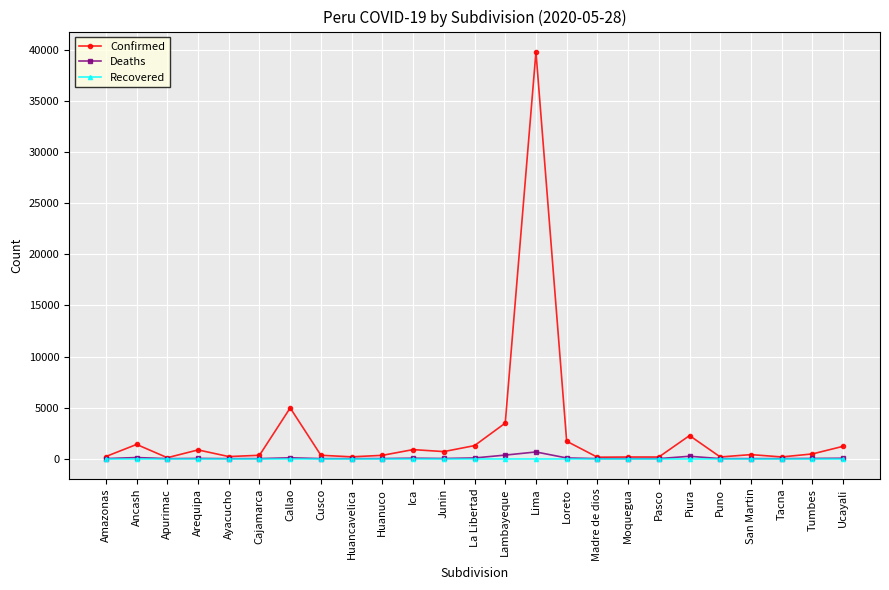

What is the label of the 10th point from the right?

Loreto